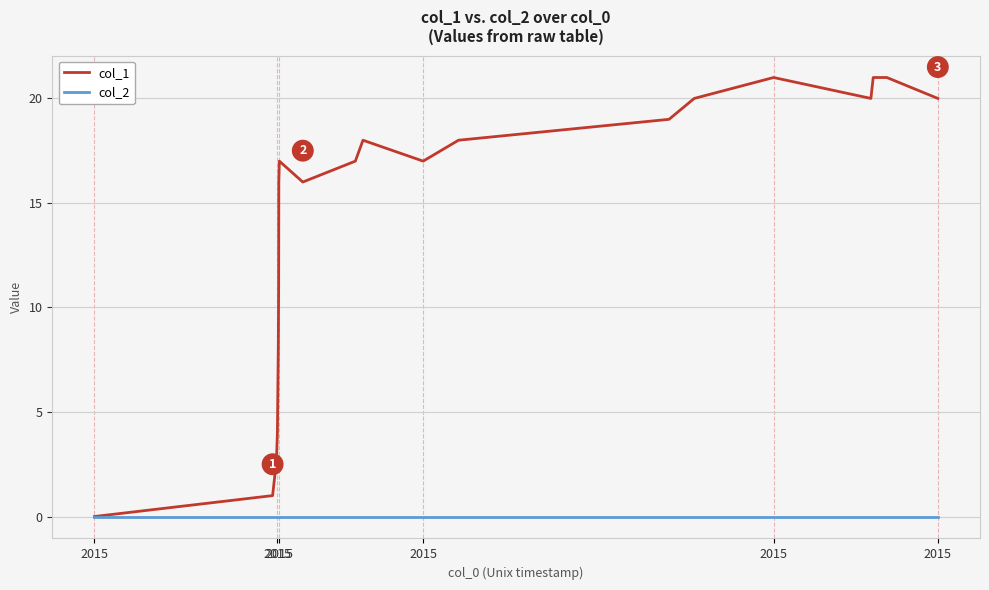

True or false: col_1 has more than 1 interior local peaks.

True